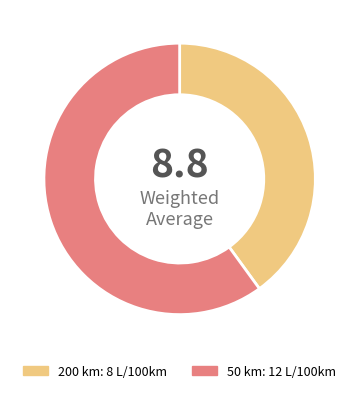

Rank the categories by value from highest to lowest.

50, 200